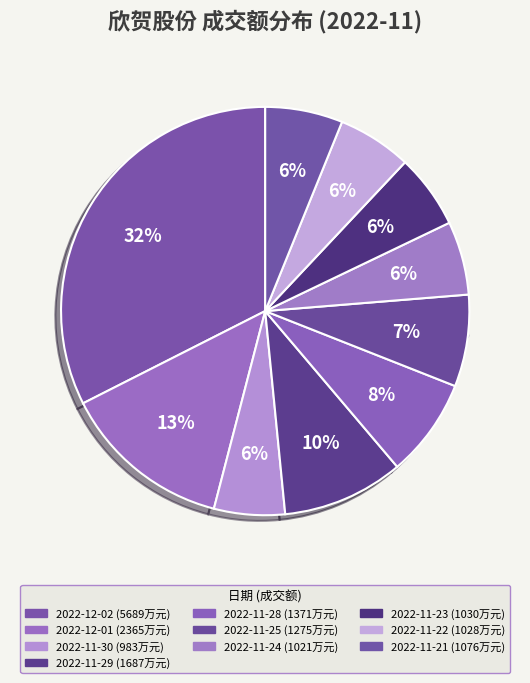

Rank the categories by value from lowest to highest.

2022-11-30, 2022-11-24, 2022-11-22, 2022-11-23, 2022-11-21, 2022-11-25, 2022-11-28, 2022-11-29, 2022-12-01, 2022-12-02